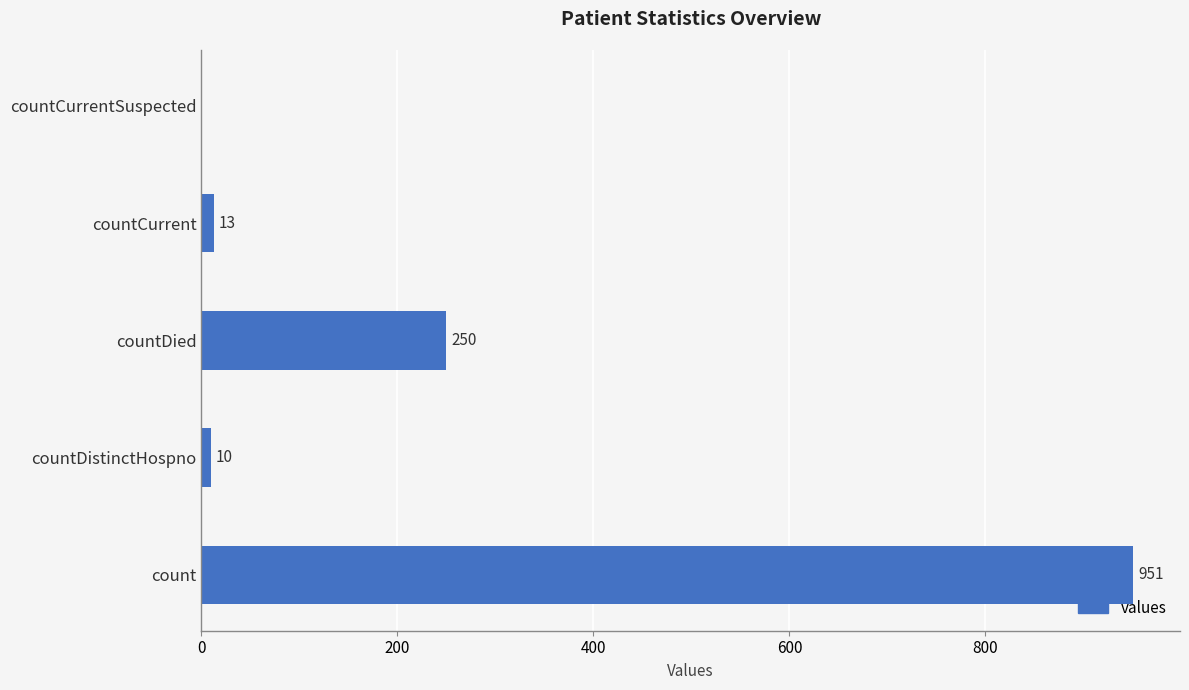

Where is the data nearest to the value 475?

countDied